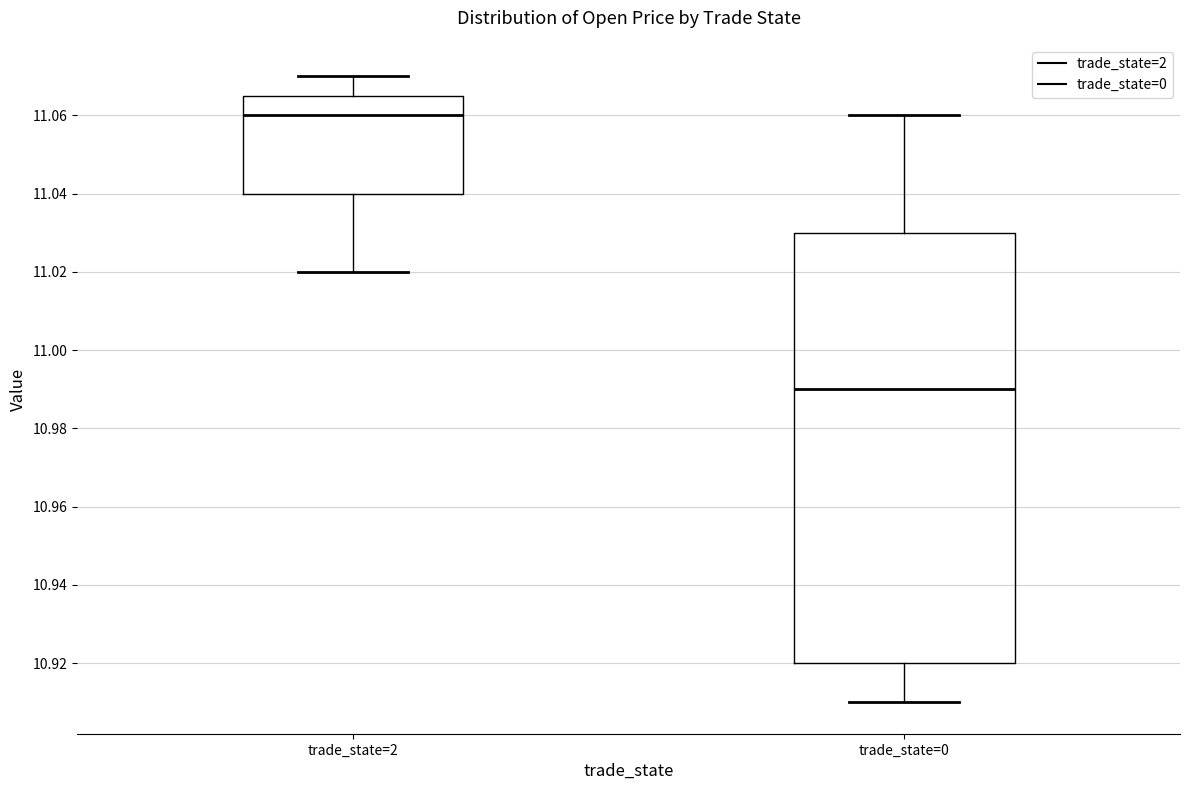

Which box has the lowest median line?

trade_state=0